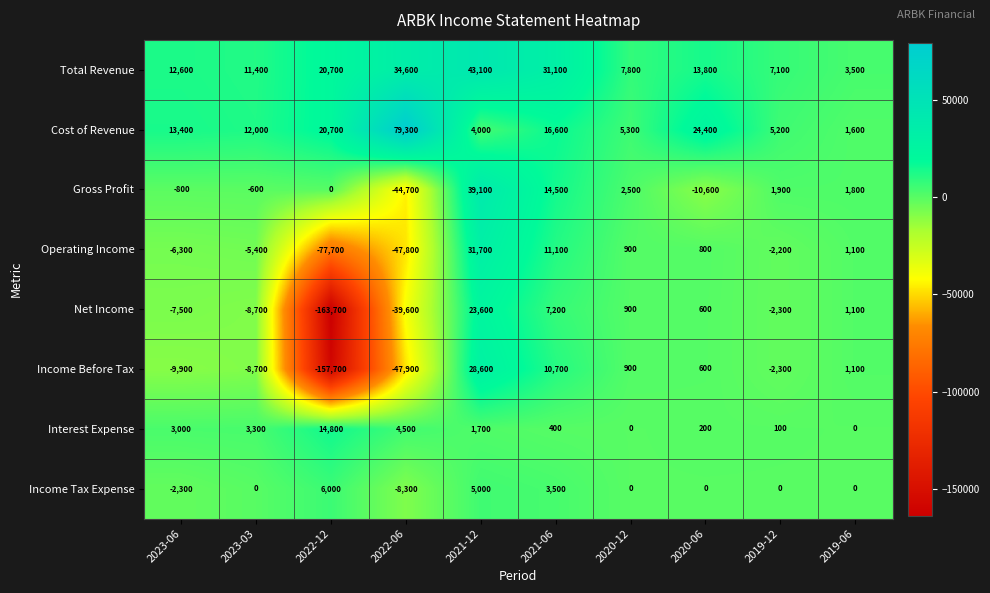

Which category has the lowest value across all series?

2022-12